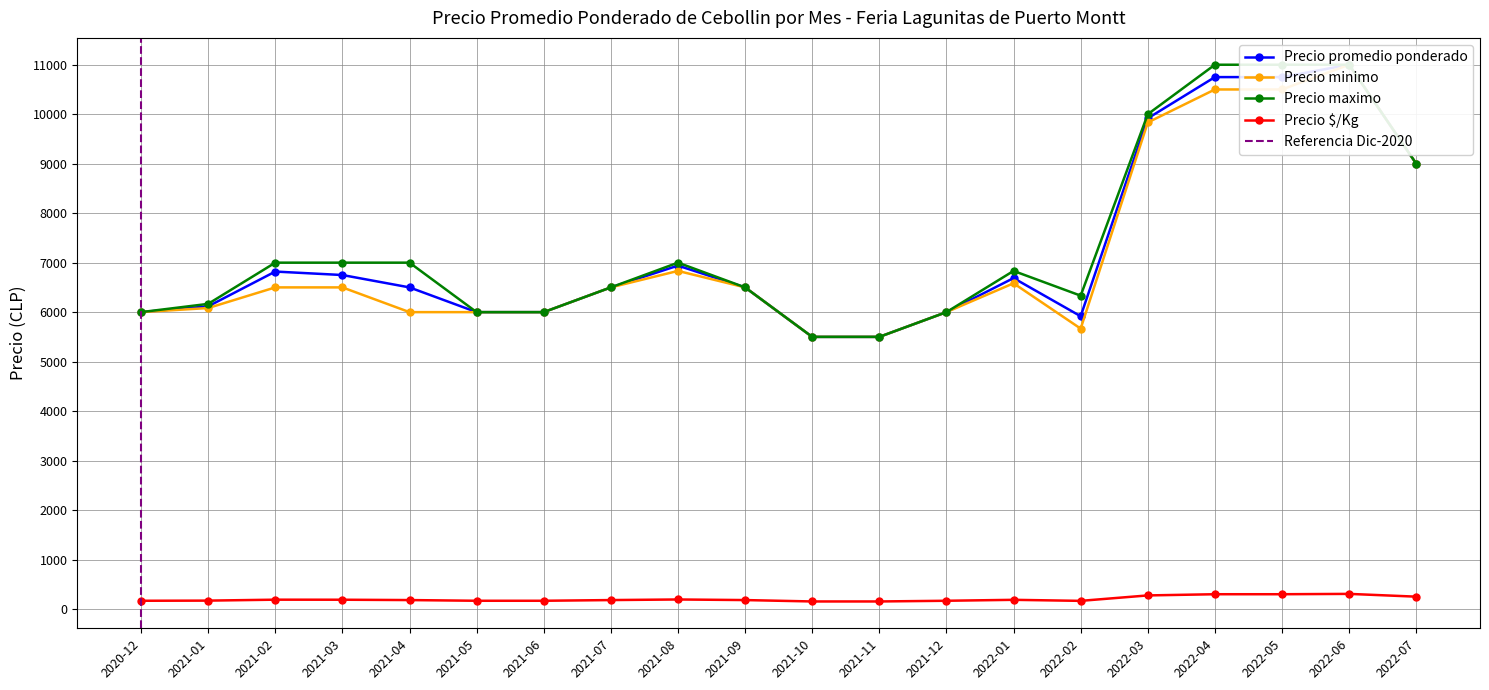

Does the chart display data point markers on the line(s)?

Yes